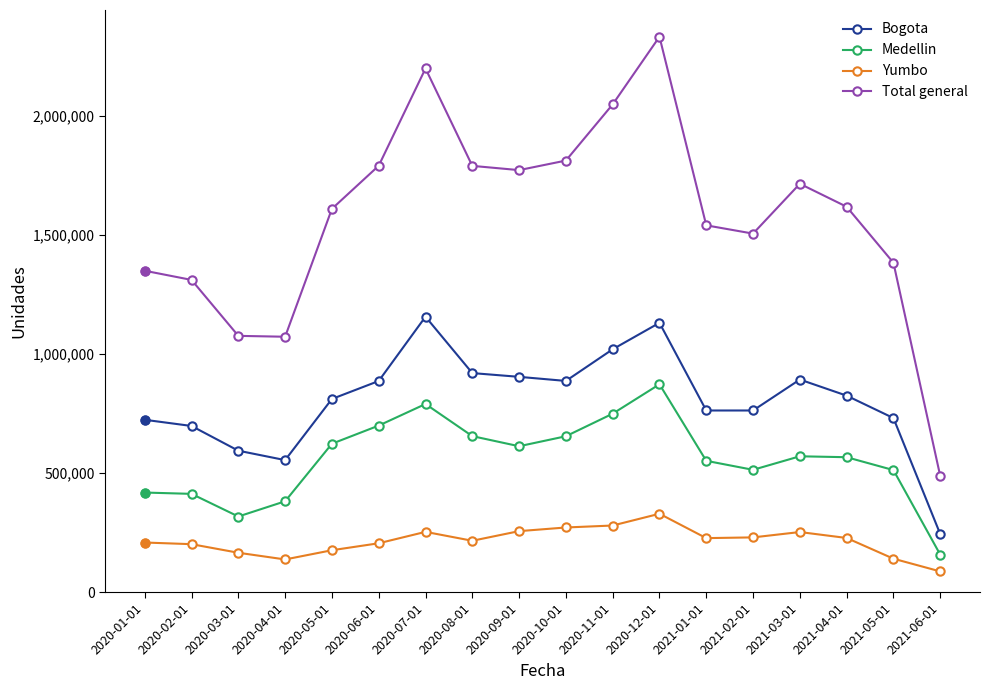

Which series has the largest range (max minus min)?

Total general